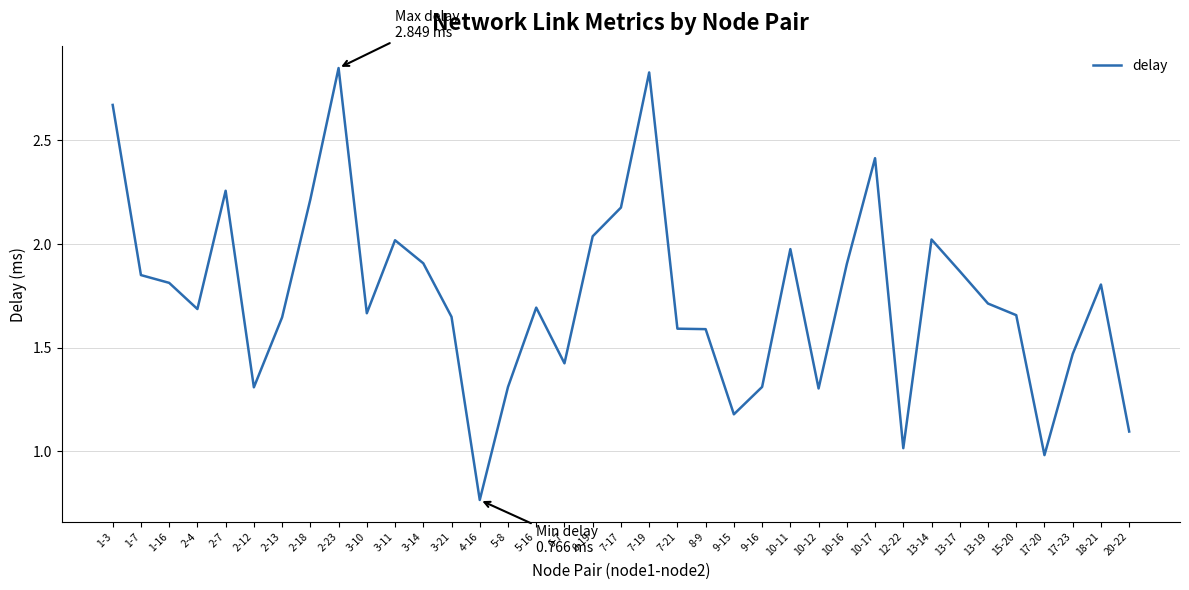

How many values are below 1?

2